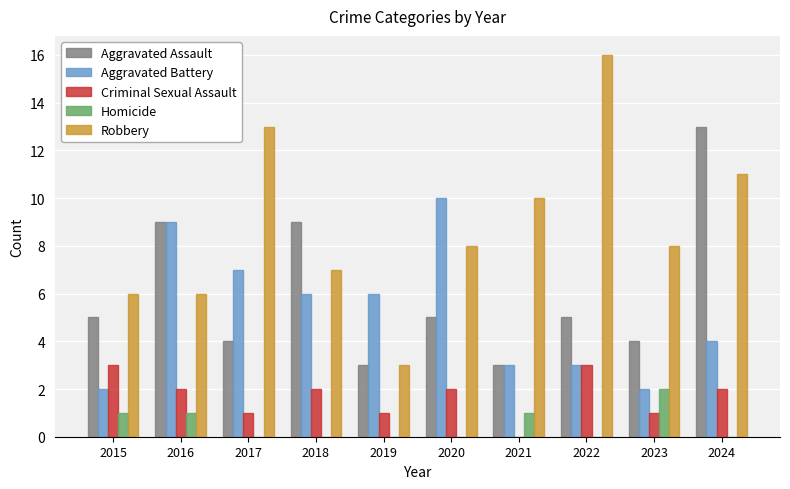

How many data points does each series have?

10